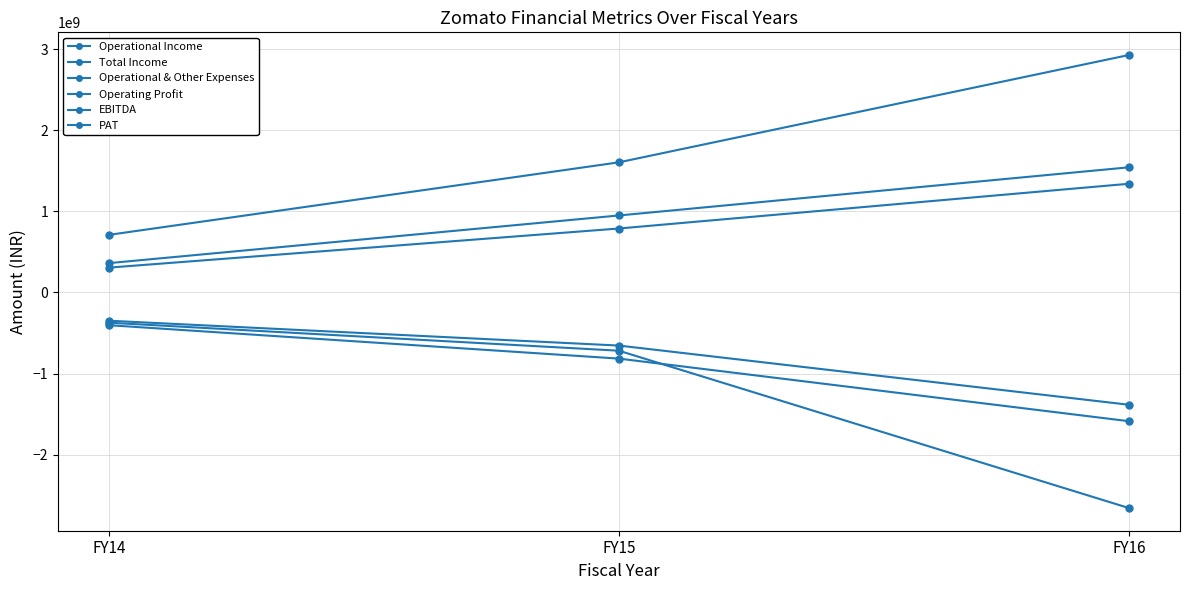

What is the difference between the maximum and minimum values in the PAT series?

2285800138